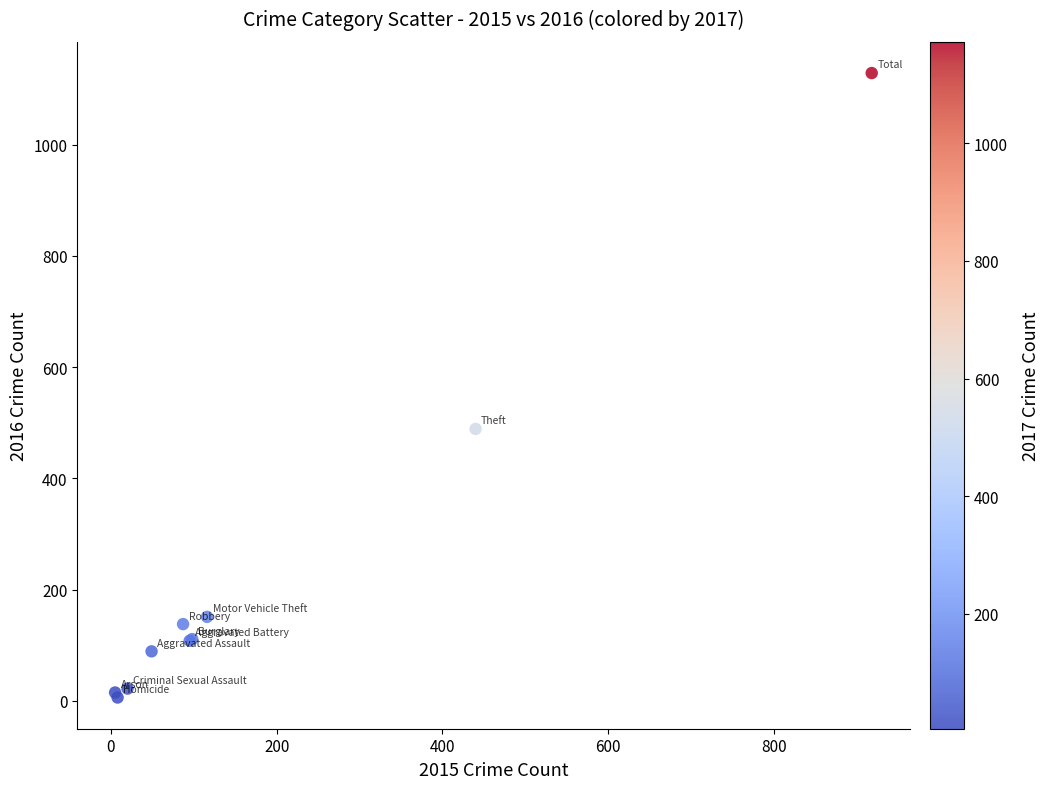

What Y value in the scatter plot is closest to 567?

489